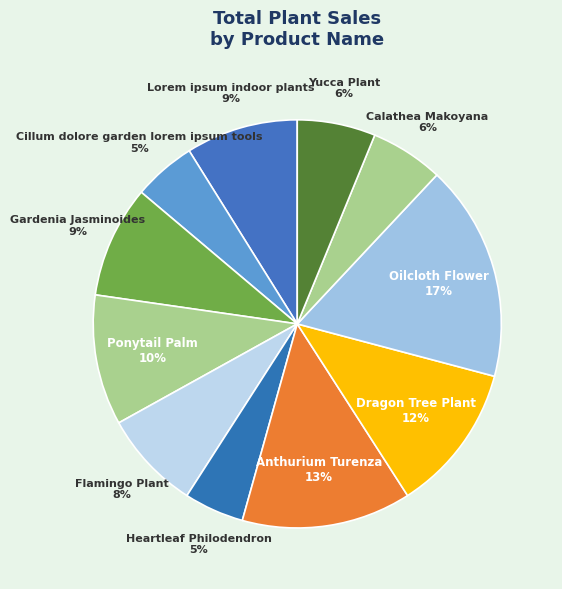

Approximately how many times larger is the value at Heartleaf Philodendron compared to Dragon Tree Plant?

0.4